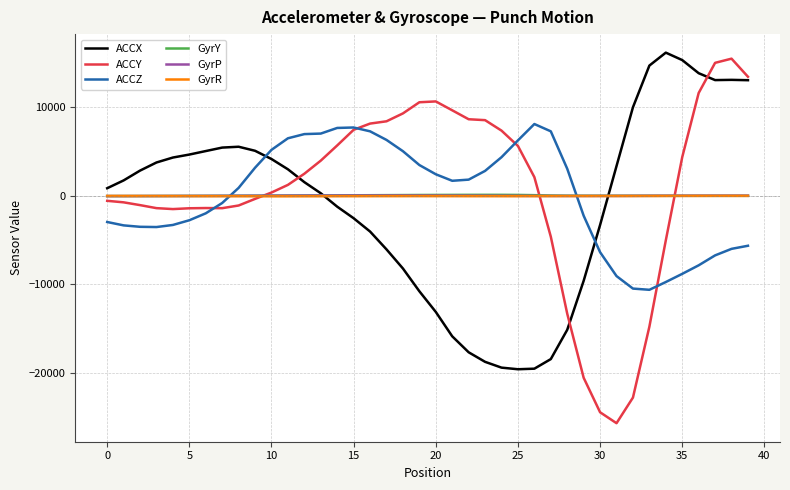

How many times do GyrY and GyrP cross each other?

1